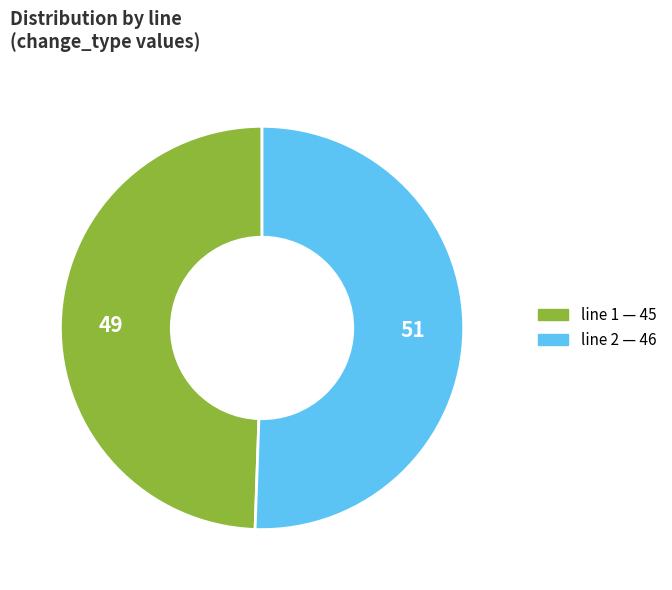

Which category has the smallest portion of the pie?

1